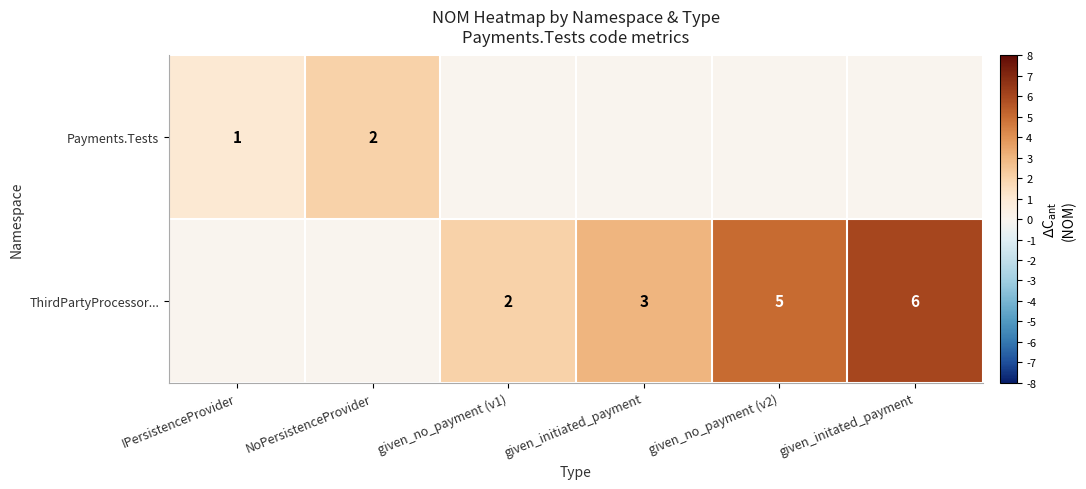

True or false: Payments.Tests has a value of 1 at IPersistenceProvider.

True